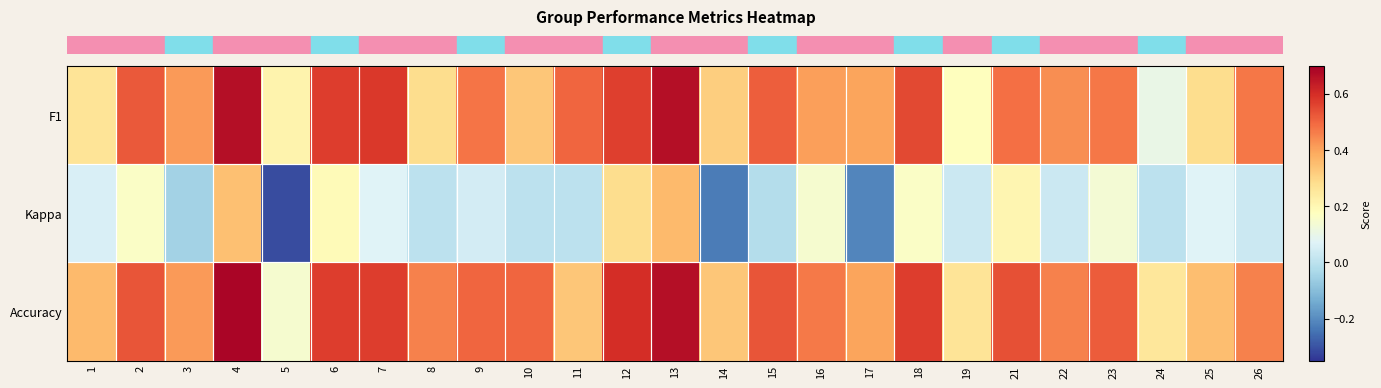

Reading right to left, list all the values displayed in this chart.

row_0: 0.5	0.3	0.1	0.5	0.4	0.5	0.2	0.6	0.4	0.4	0.5	0.3	0.7	0.6	0.5	0.3	0.5	0.3	0.6	0.6	0.2	0.7	0.4	0.5	0.3
row_1: 0.0	0.1	0.0	0.1	0.0	0.2	0.0	0.2	-0.2	0.1	-0.0	-0.2	0.4	0.3	0.0	0.0	0.0	0.0	0.1	0.2	-0.3	0.3	-0.1	0.2	0.1
row_2: 0.5	0.3	0.3	0.5	0.5	0.5	0.3	0.6	0.4	0.5	0.5	0.3	0.7	0.6	0.3	0.5	0.5	0.5	0.6	0.6	0.1	0.7	0.4	0.5	0.4